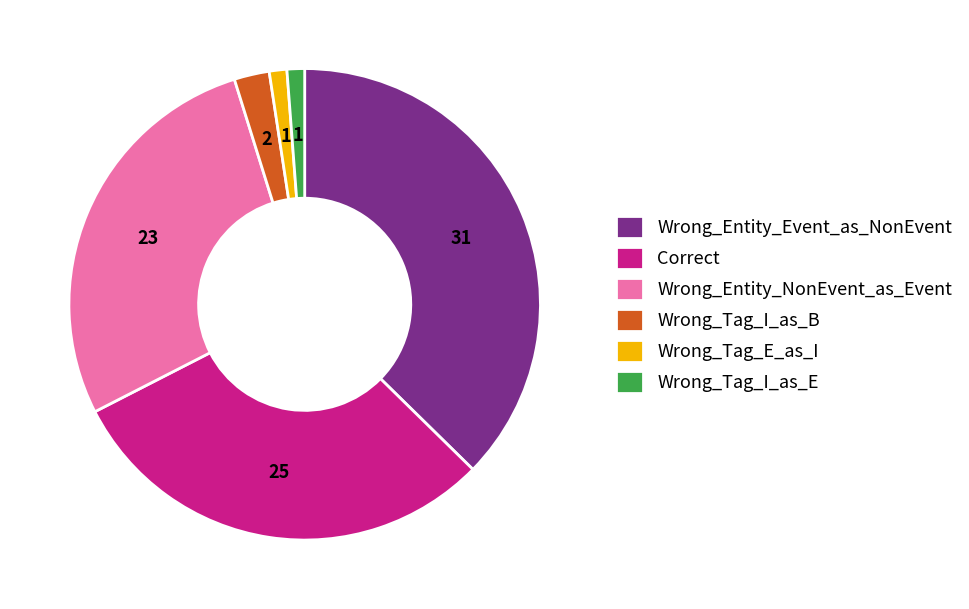

Does any single category account for the majority?

No